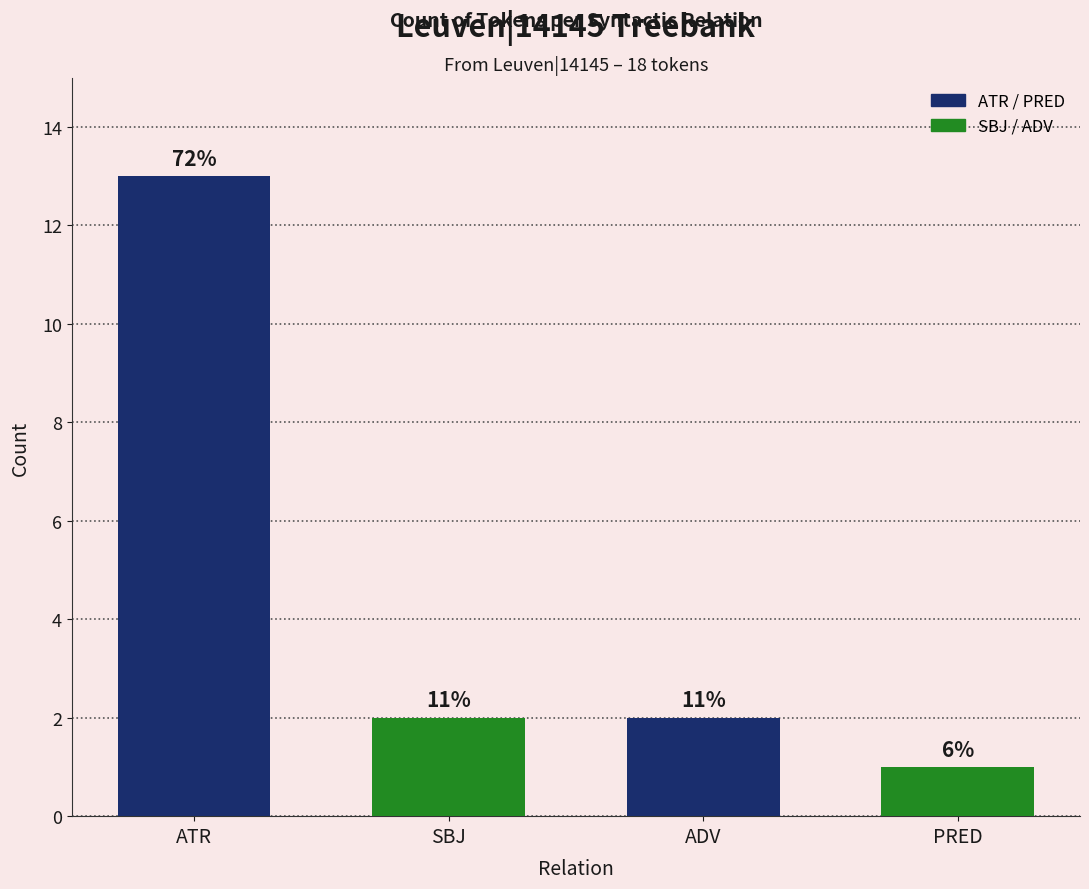

Reading left to right, transcribe all the data shown in this chart.

ATR=13	SBJ=2	ADV=2	PRED=1